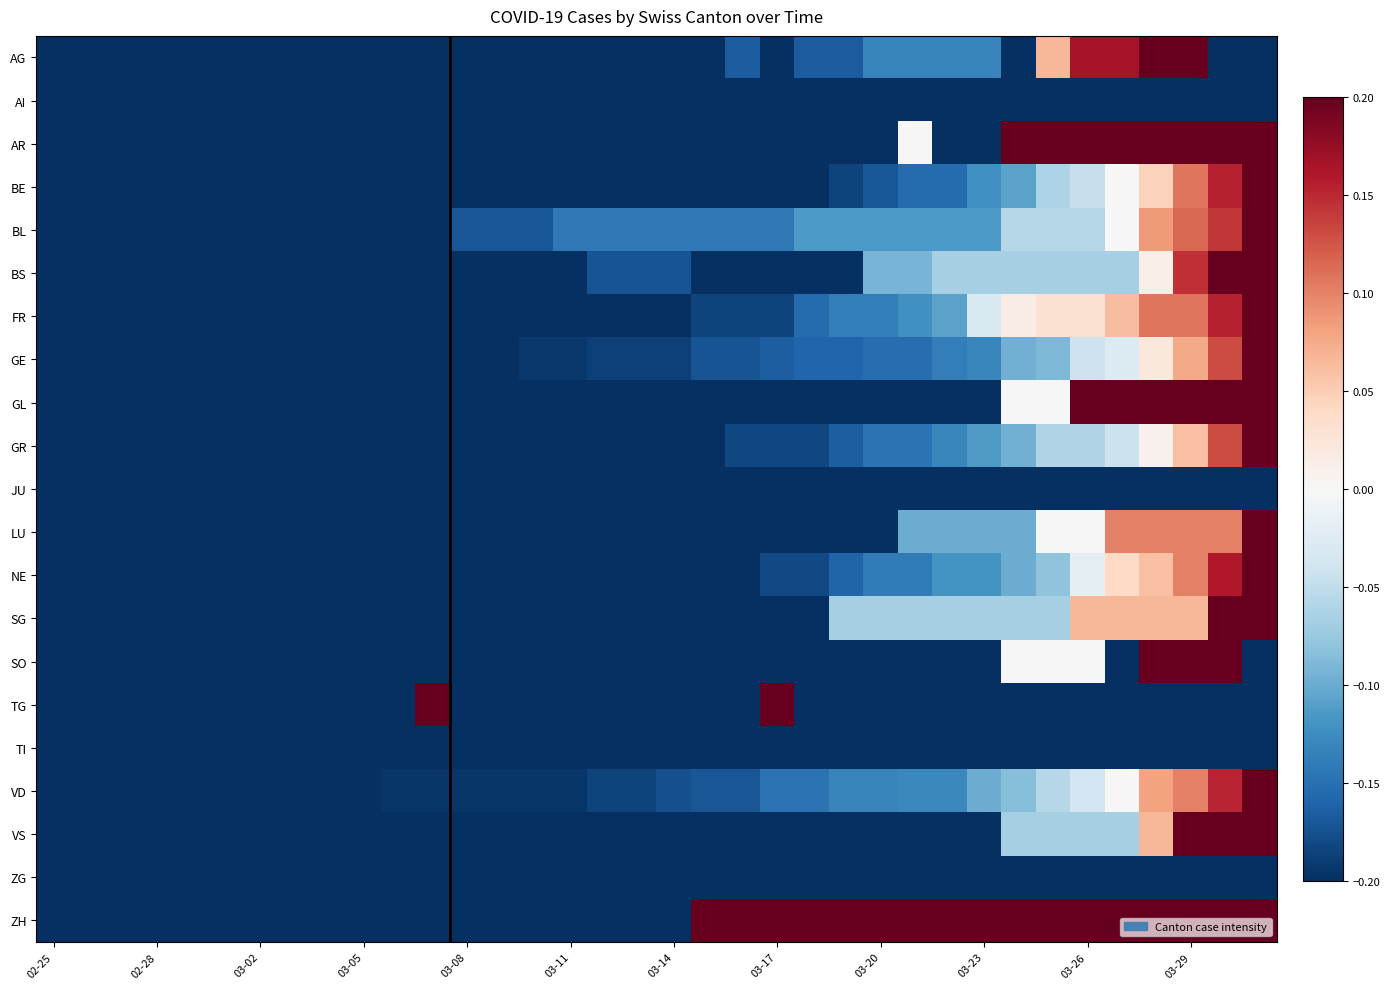

What is the minimum value shown in the chart?

-0.2